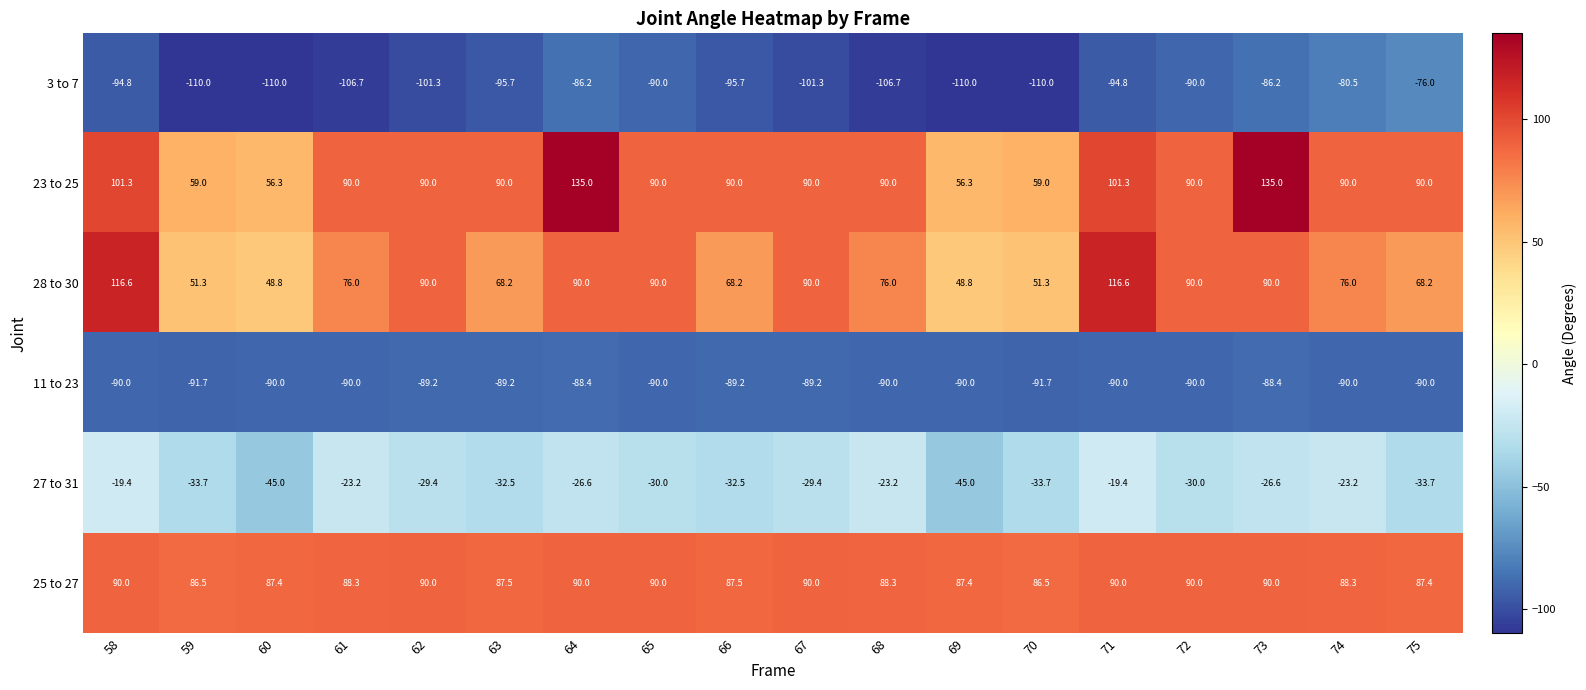

What is the difference between the highest and lowest values at 58?

211.4